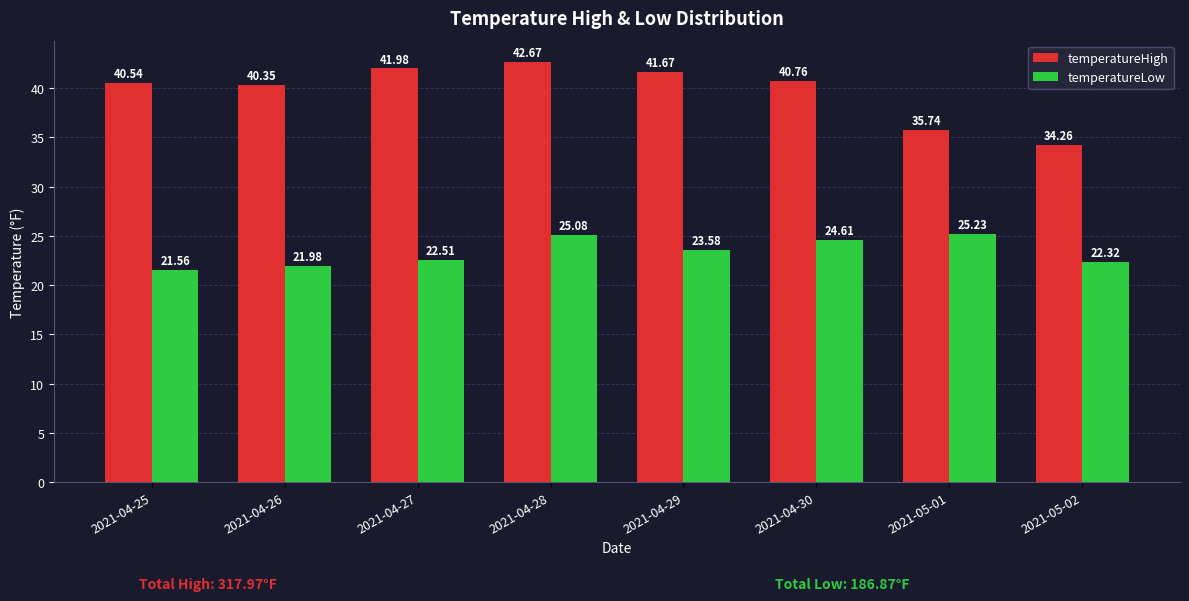

Is the value of temperatureHigh at 2021-04-29 greater than the value of temperatureLow at 2021-04-29?

Yes